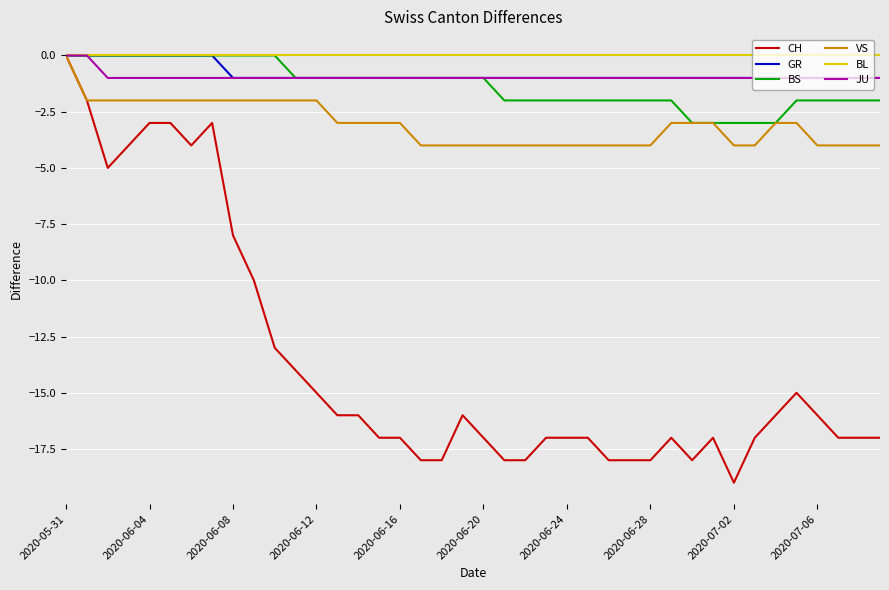

Which series has the widest spread of values?

CH